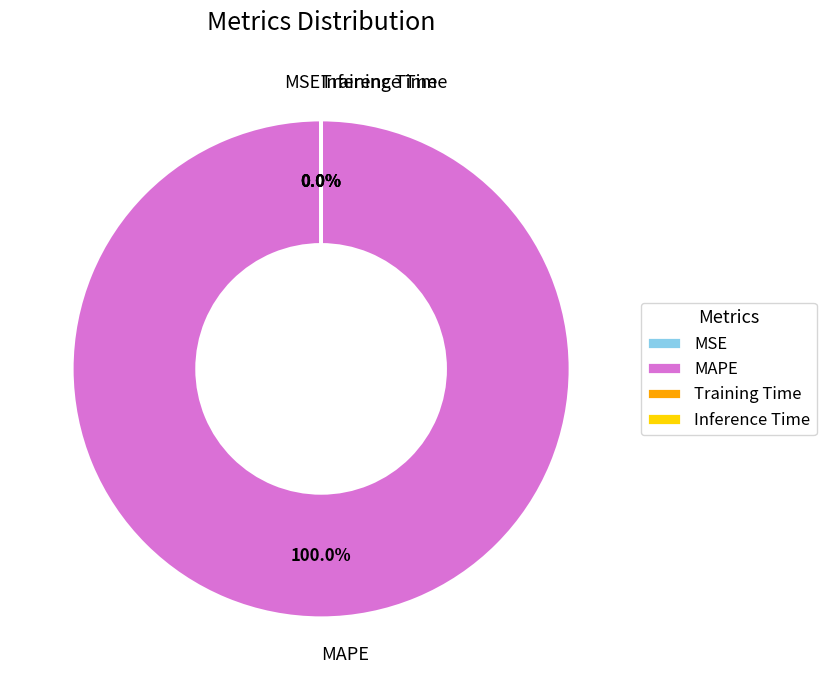

Which category accounts for the majority?

MAPE